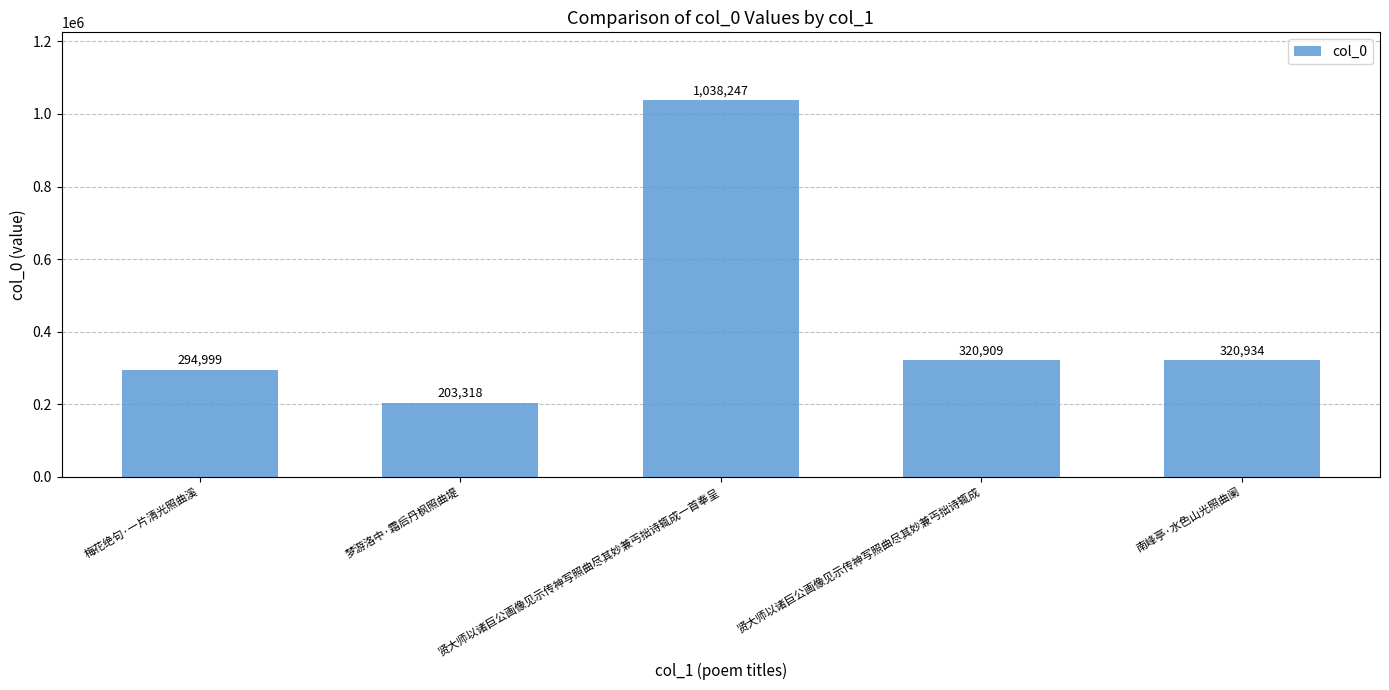

Approximately how many times larger is the value at 贤大师以诸巨公画像见示传神写照曲尽其妙兼丐拙诗辄成 compared to 贤大师以诸巨公画像见示传神写照曲尽其妙兼丐拙诗辄成一首奉呈?

0.3